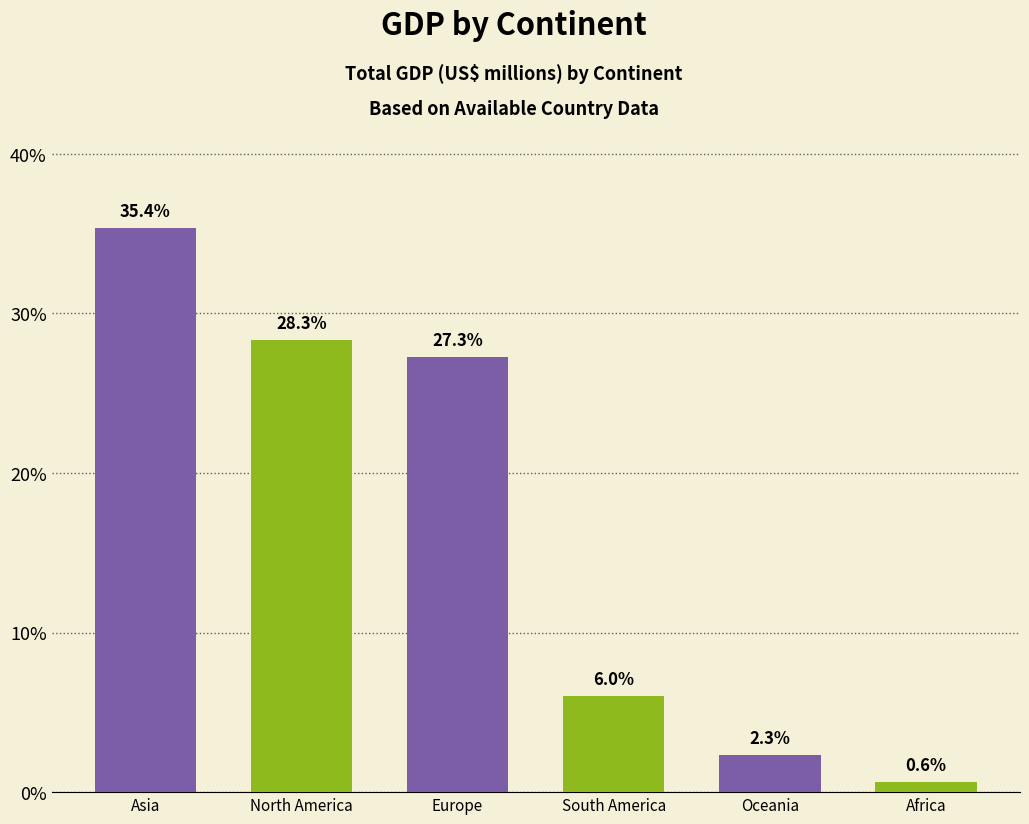

What is the average value?

10579121